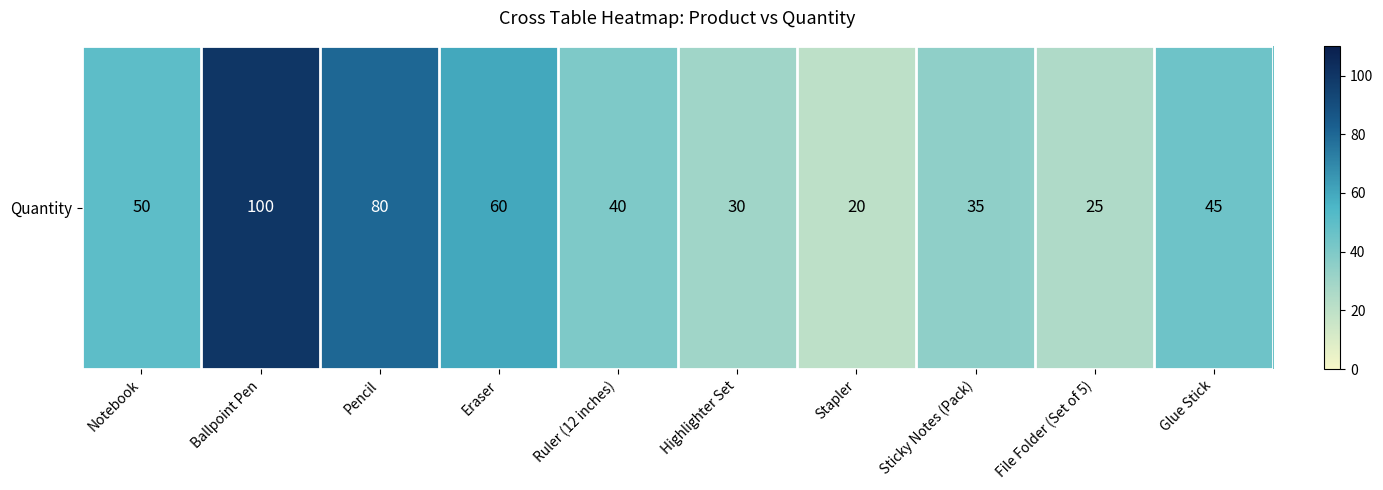

Which category has the highest value across all series?

Ballpoint Pen